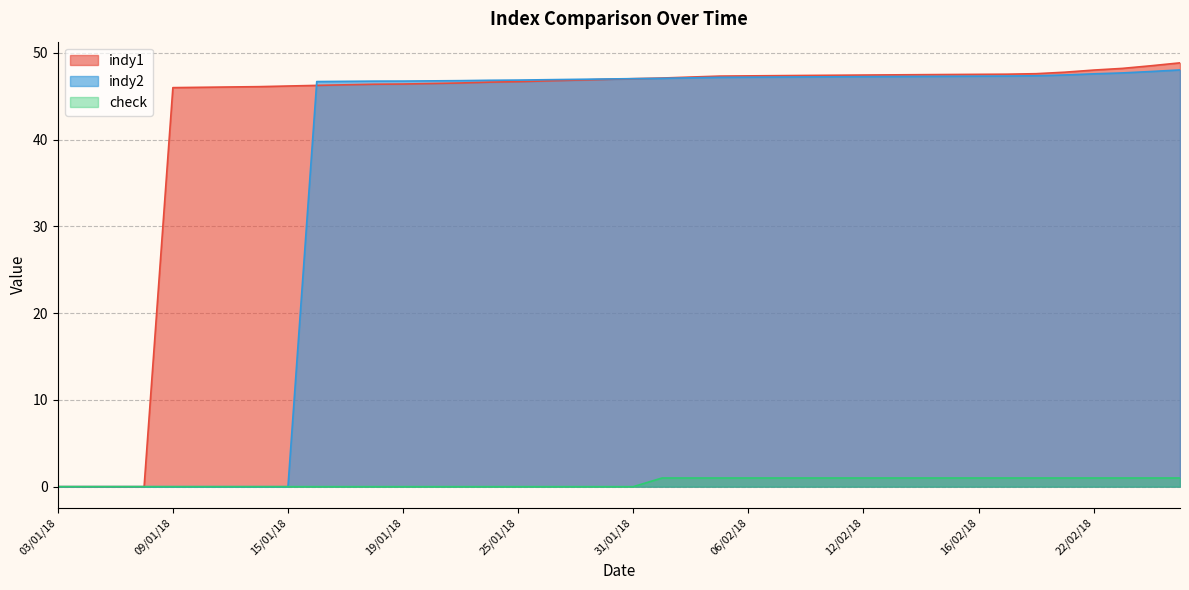

The check series shows 0.6 at 25/01/18. True or false?

False